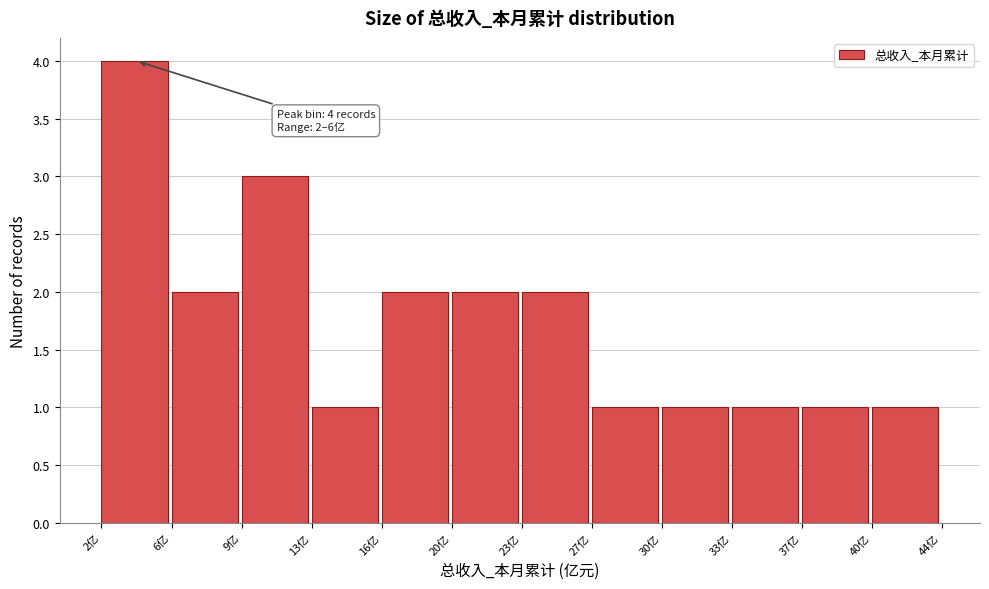

Reading left to right, what are all the values shown in this chart?

4	2	3	1	2	2	2	1	1	1	1	1